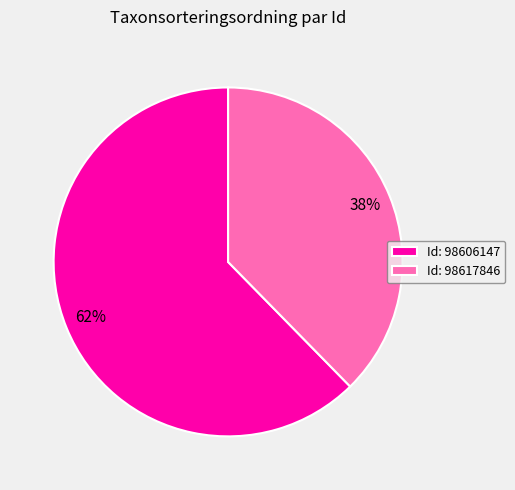

Combined, do Id: 98617846 and Id: 98606147 account for over 50%?

Yes